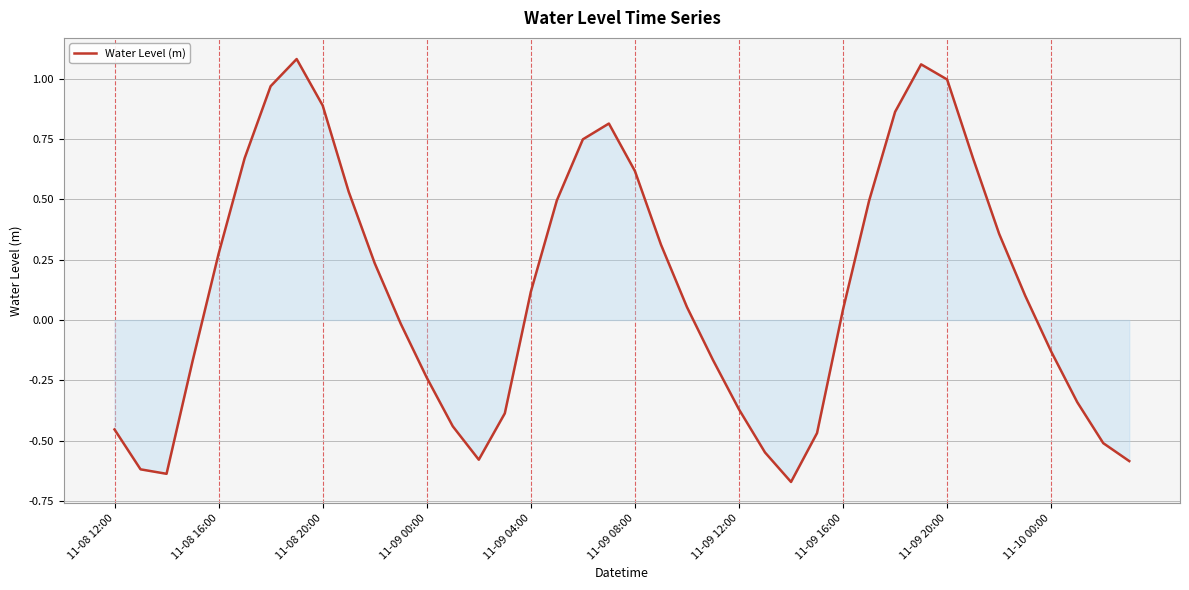

What is the difference between the maximum and minimum values?

1.8